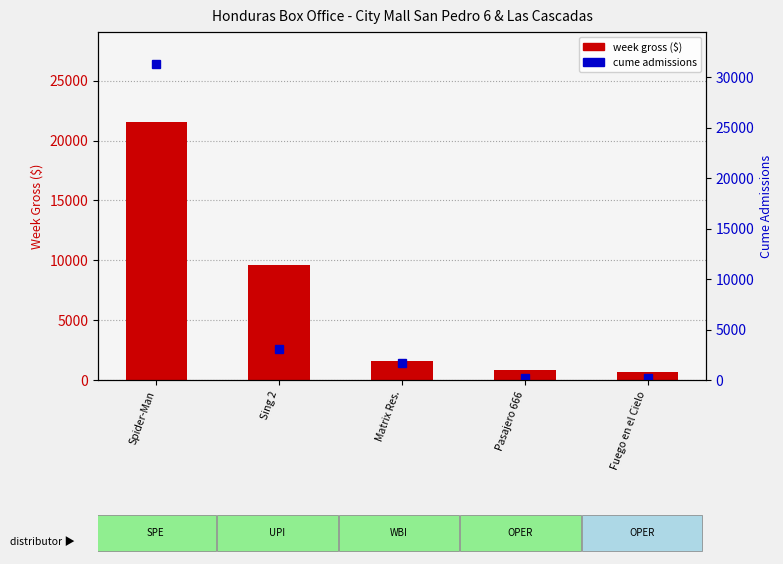

Reading right to left, transcribe all the data shown in this chart.

week gross ($): Fuego en el Cielo=677.3	Pasajero 666=799.6	Matrix Res.=1626.8	Sing 2=9592.0	Spider-Man=21528.3
cume admissions: Fuego en el Cielo=187.0	Pasajero 666=215.0	Matrix Res.=1656.0	Sing 2=3065.0	Spider-Man=31363.0